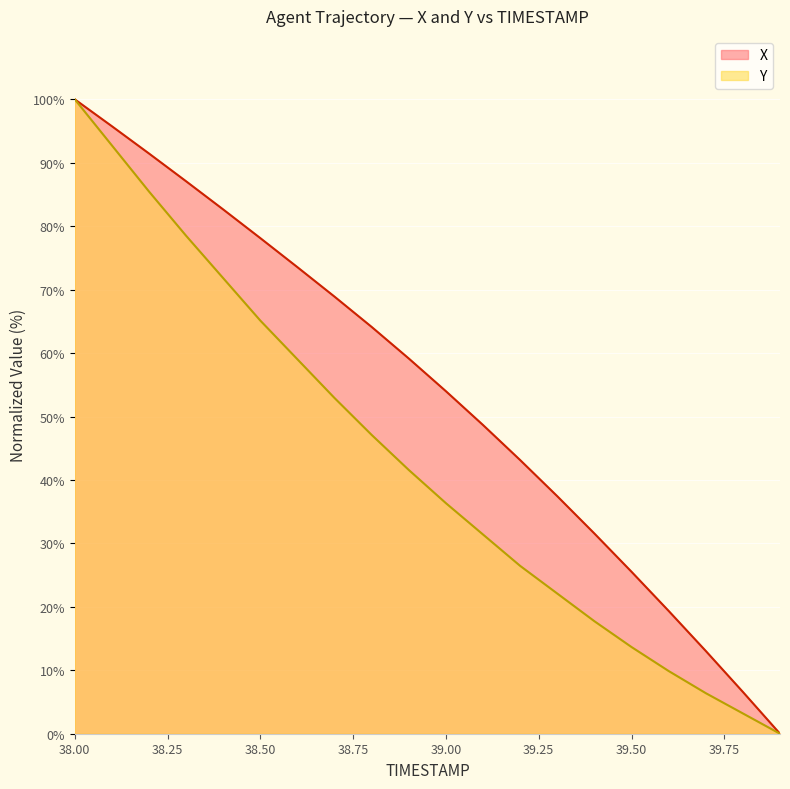

What is the label of the 20th point from the right?

38.0